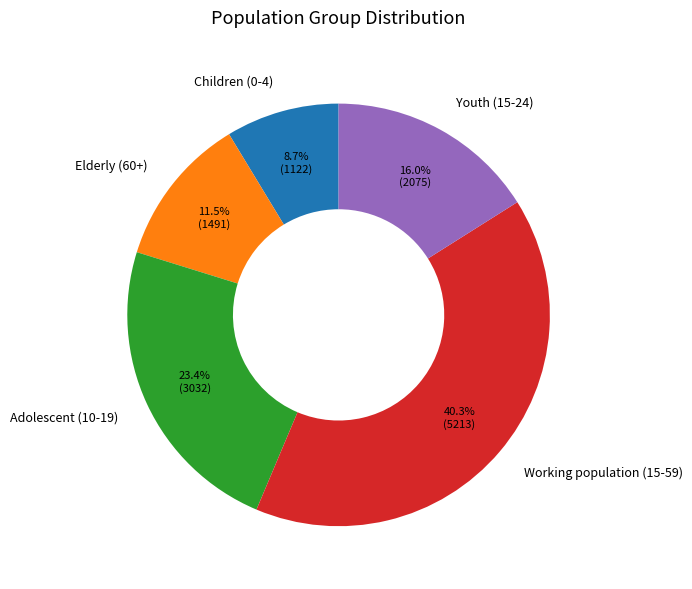

Is there a majority slice in this chart?

No